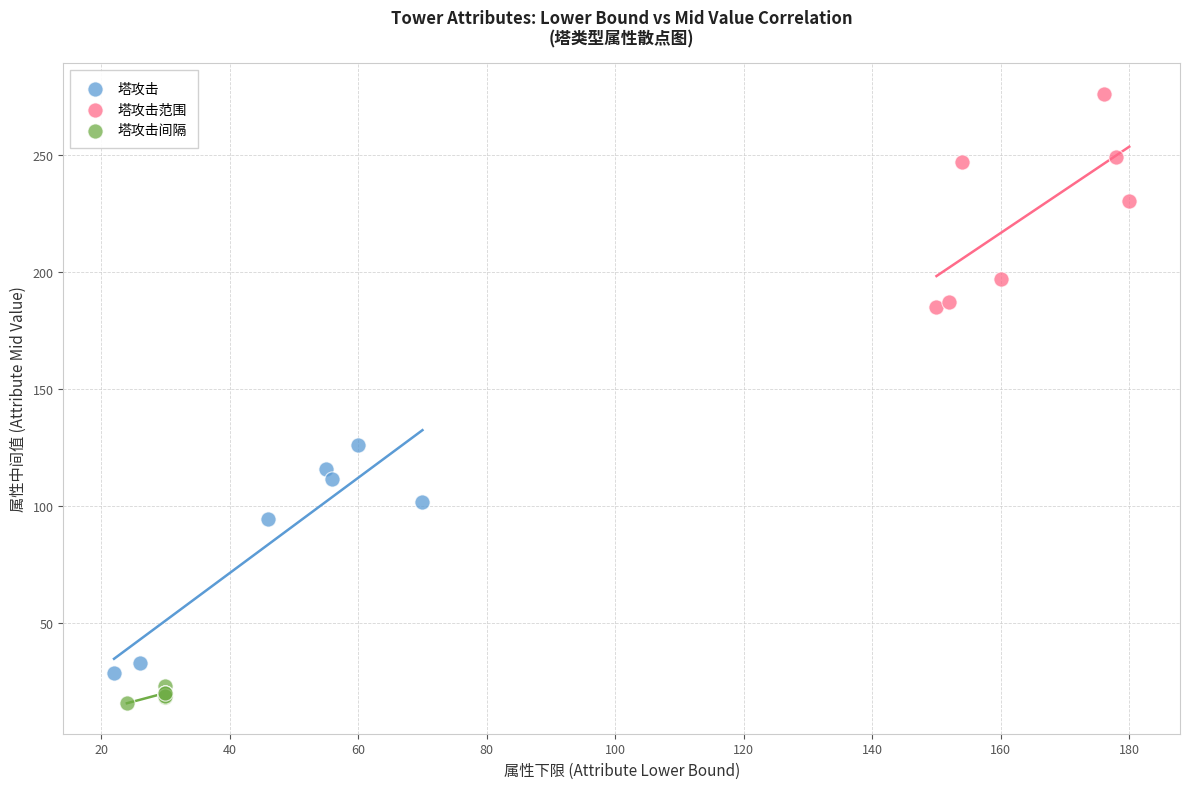

Which series has the largest Y range (max minus min)?

塔攻击